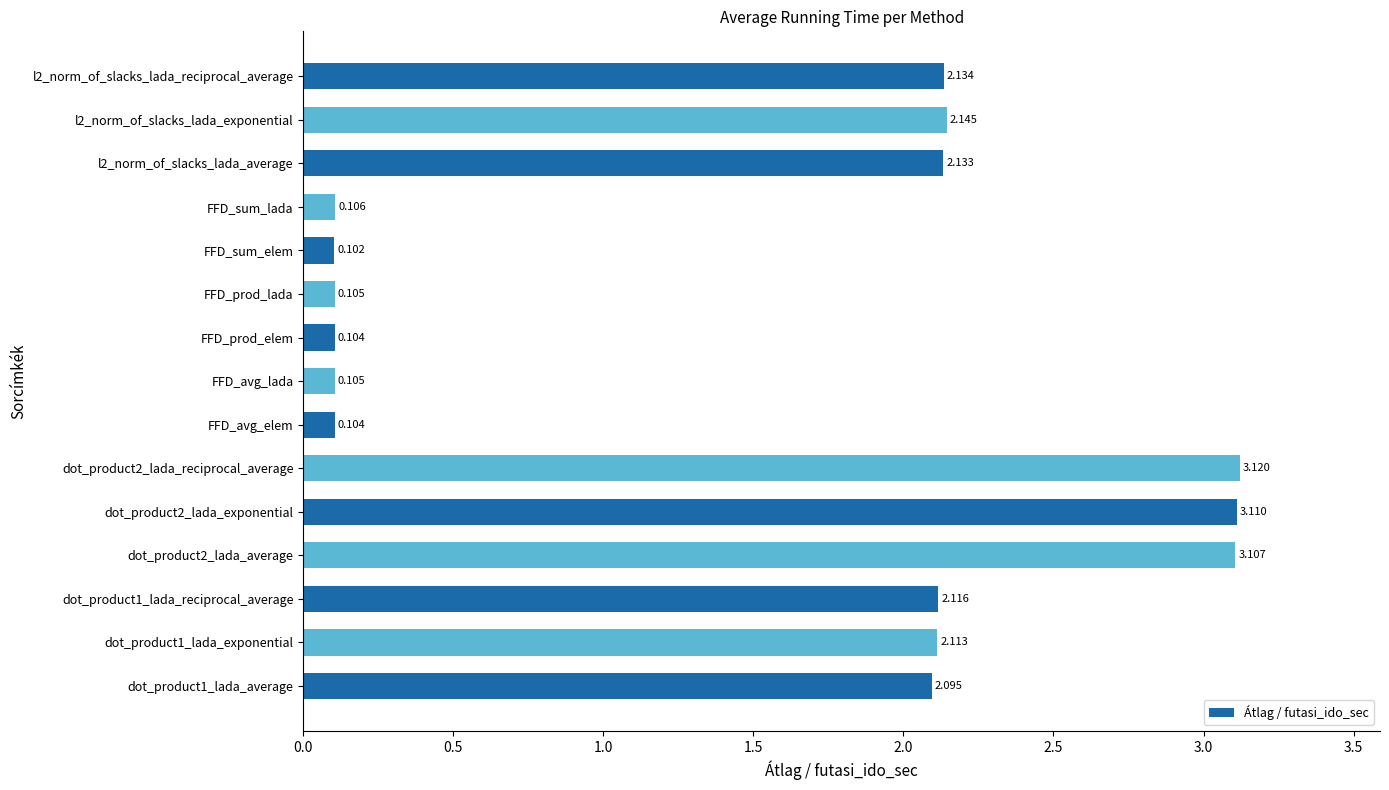

Where is the data nearest to the value 1?

FFD_sum_lada